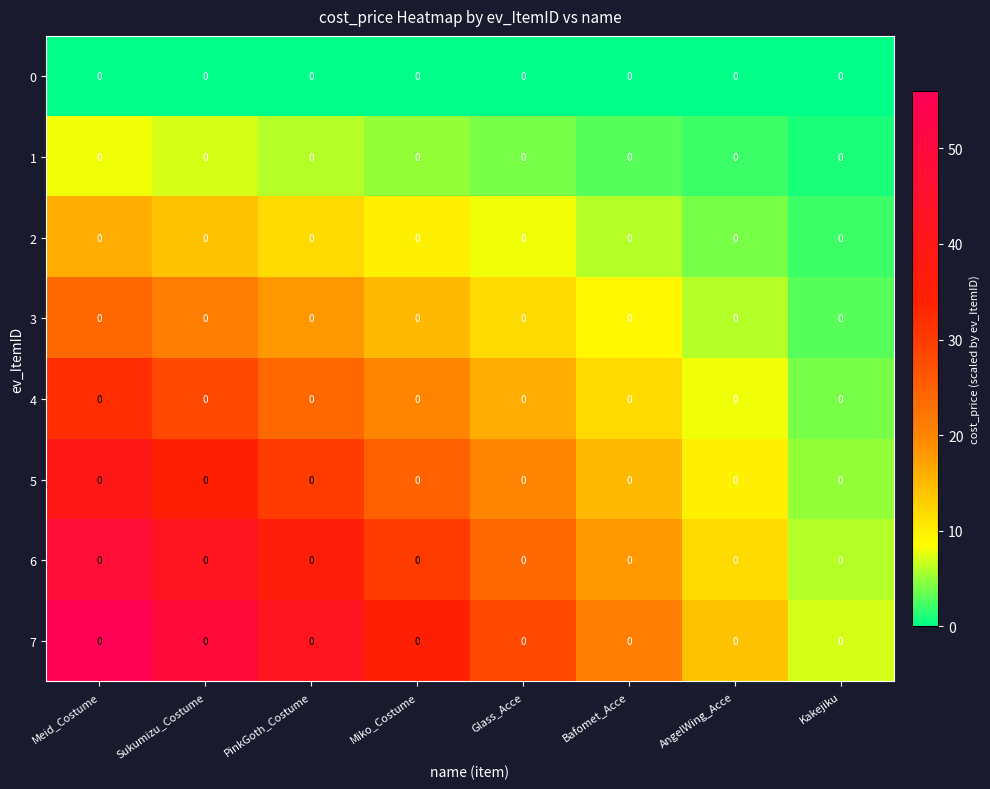

What is the total value across all series at Miko_Costume?

140